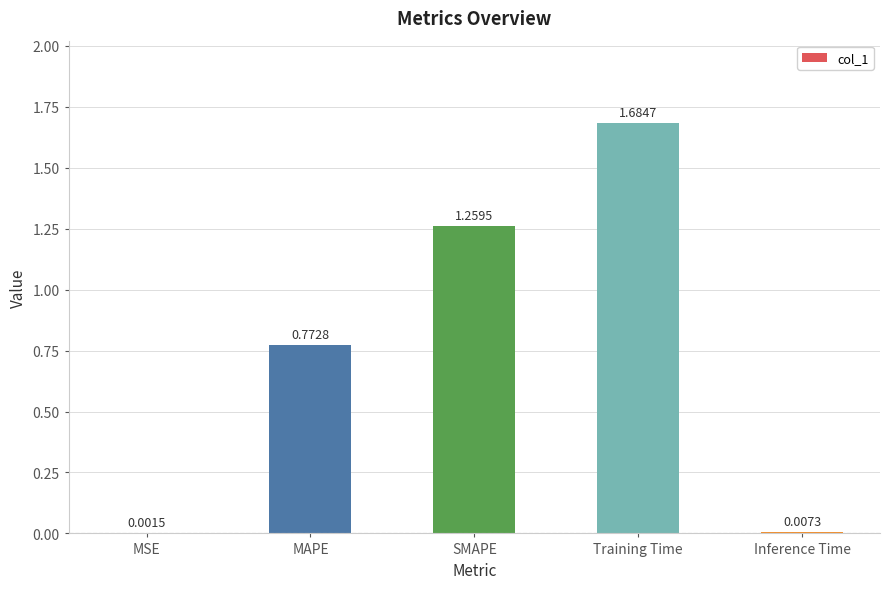

What is the change in value from Training Time to Inference Time?

-1.7